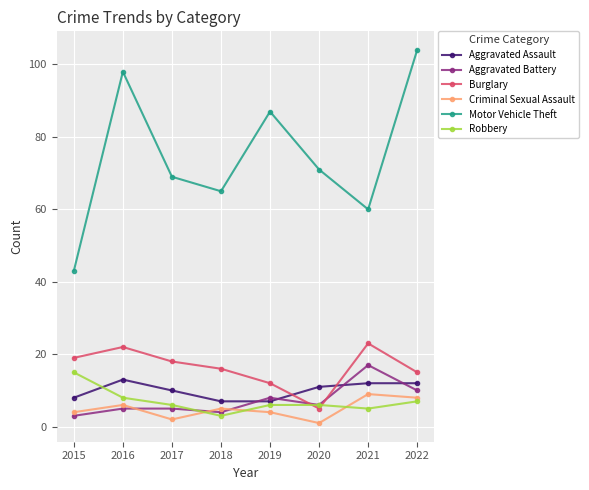

Reading left to right, what are all the values shown in this chart?

Aggravated Assault: 8	13	10	7	7	11	12	12
Aggravated Battery: 3	5	5	4	8	6	17	10
Burglary: 19	22	18	16	12	5	23	15
Criminal Sexual Assault: 4	6	2	5	4	1	9	8
Motor Vehicle Theft: 43	98	69	65	87	71	60	104
Robbery: 15	8	6	3	6	6	5	7